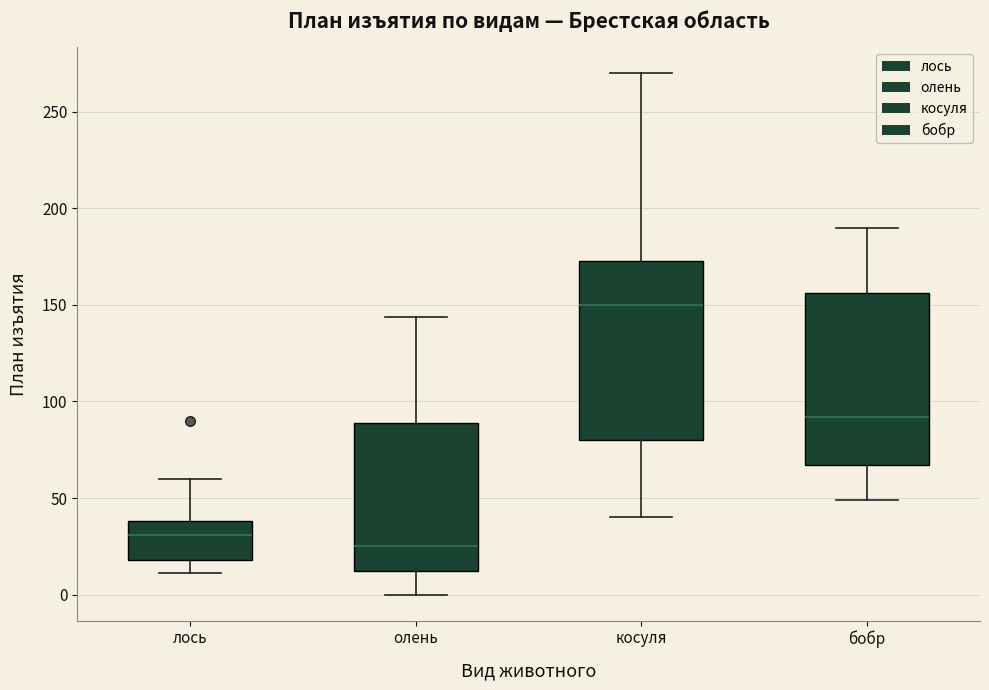

Reading left to right, read every box against the y-axis: the position of its median line, the range the box covers, and the ends of its whiskers. The values are not printed on the chart, so give them approximately, as read against the axis.

лось: median 30, box 20 to 40, whiskers 10 to 60
олень: median 25, box 10 to 90, whiskers 0 to 145
косуля: median 150, box 80 to 175, whiskers 40 to 270
бобр: median 90, box 65 to 155, whiskers 50 to 190